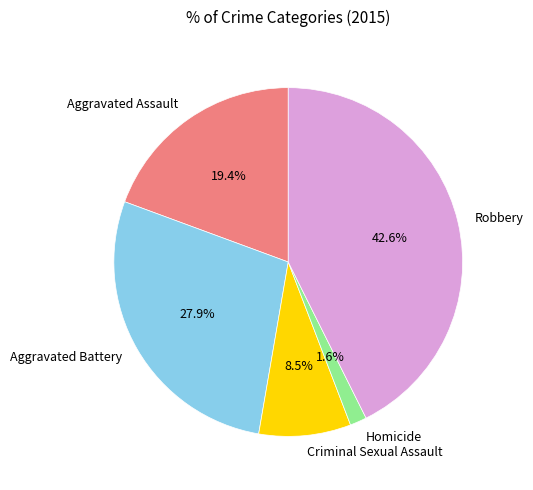

What percentage do Aggravated Assault and Criminal Sexual Assault together represent?

27.9%